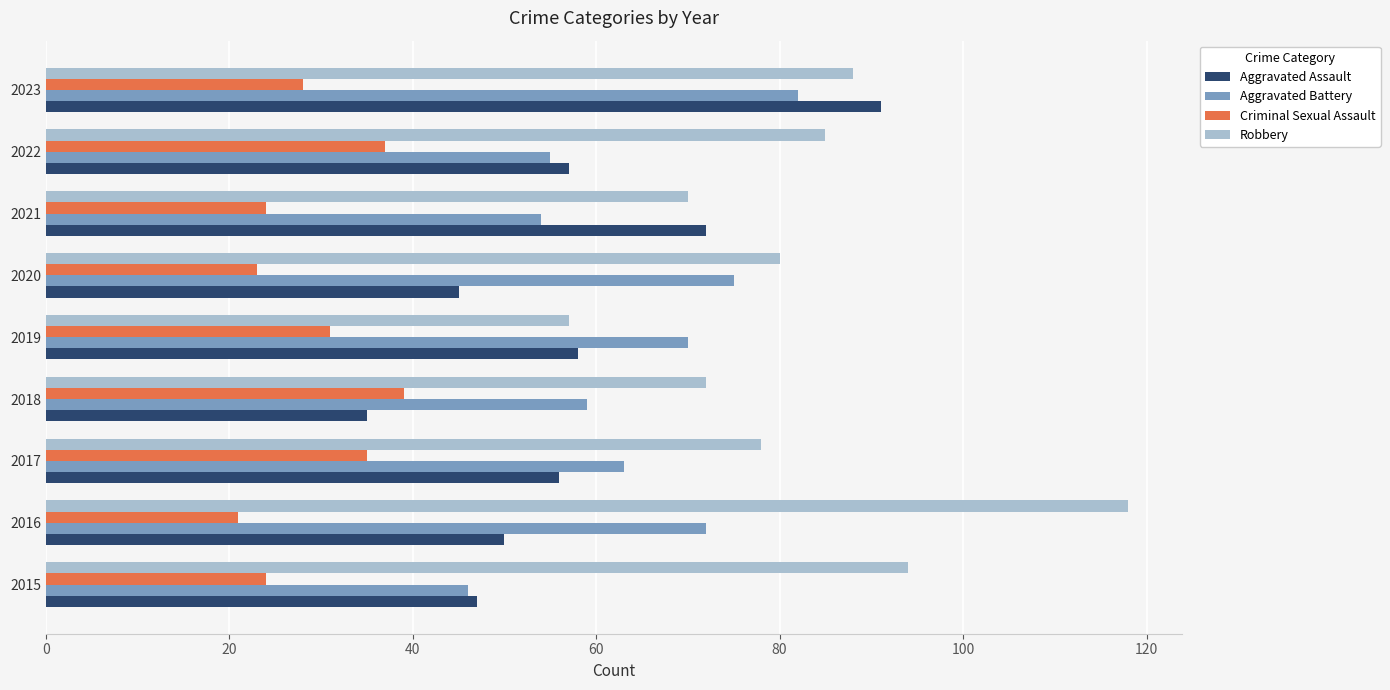

Is it true that Criminal Sexual Assault equals 49 at 2017?

False